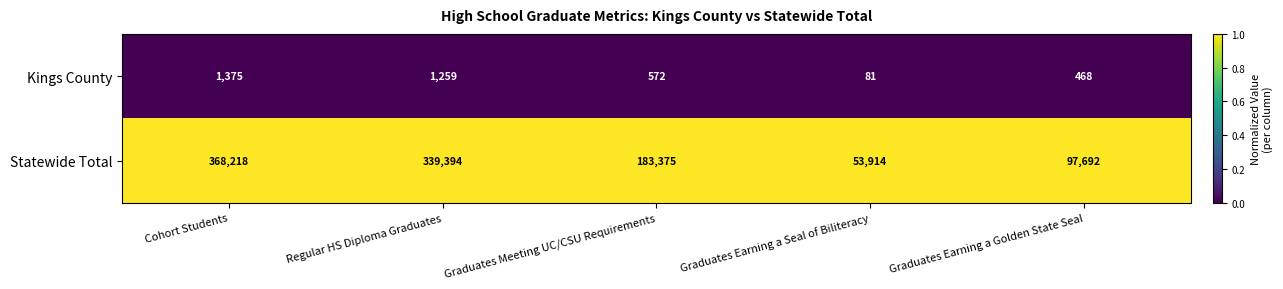

What is the difference between the maximum and minimum values in the Statewide Total series?

314304